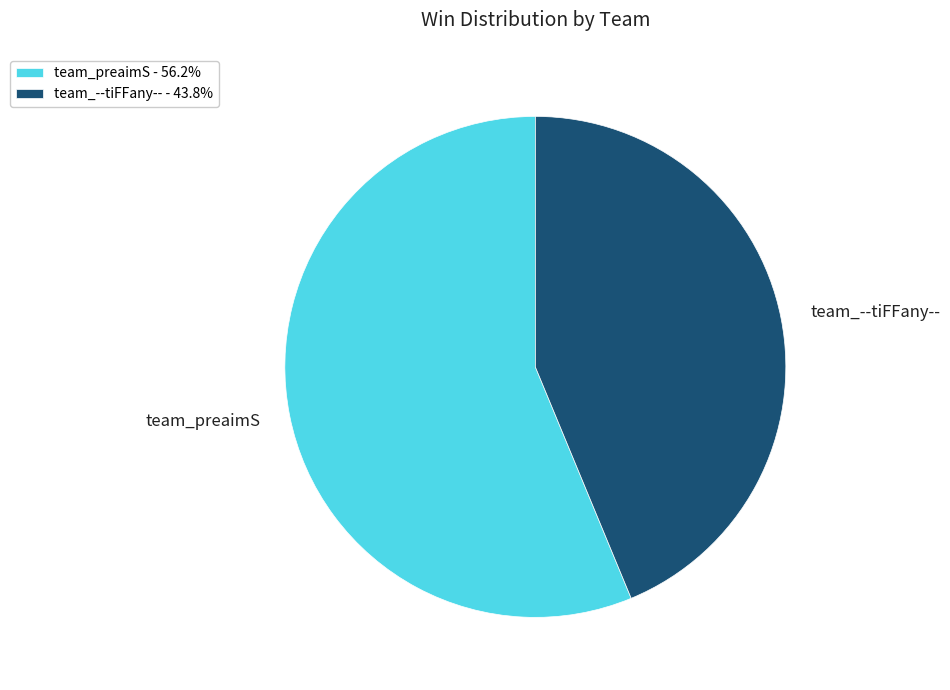

Approximately how many times larger is the value at team_preaimS compared to team_--tiFFany--?

1.3